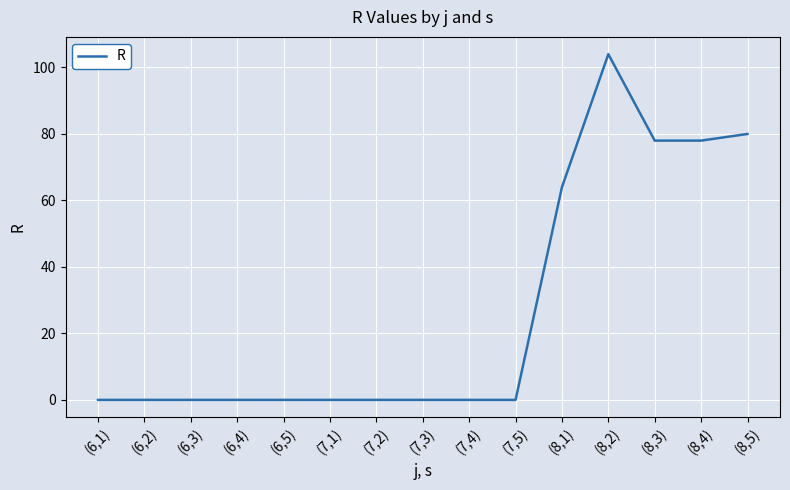

The chart shows a value of -64 at (6,2). True or false?

False